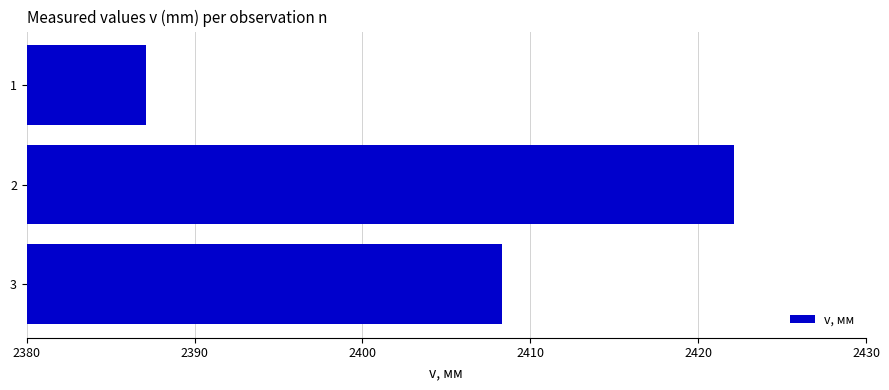

What is the ratio of the value at 1 to the value at 3?

1.0